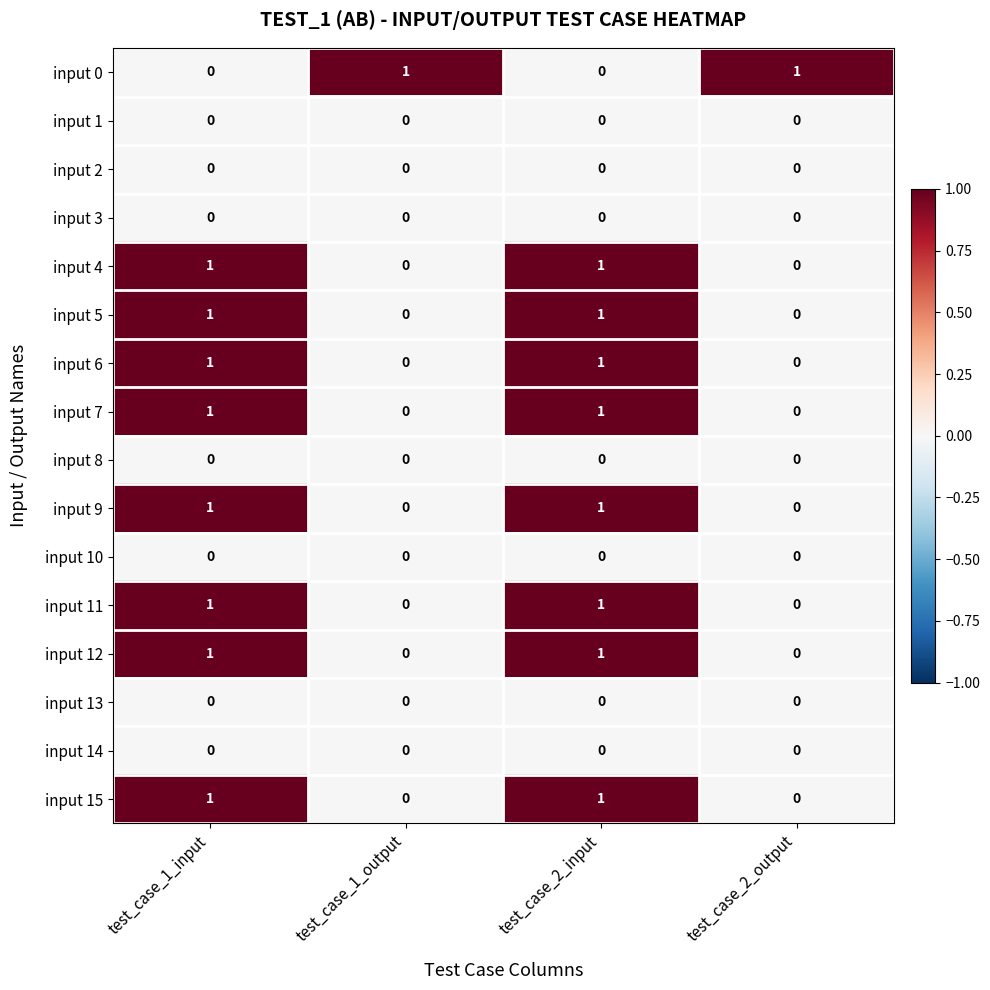

At how many categories does at least one series exceed 0?

4